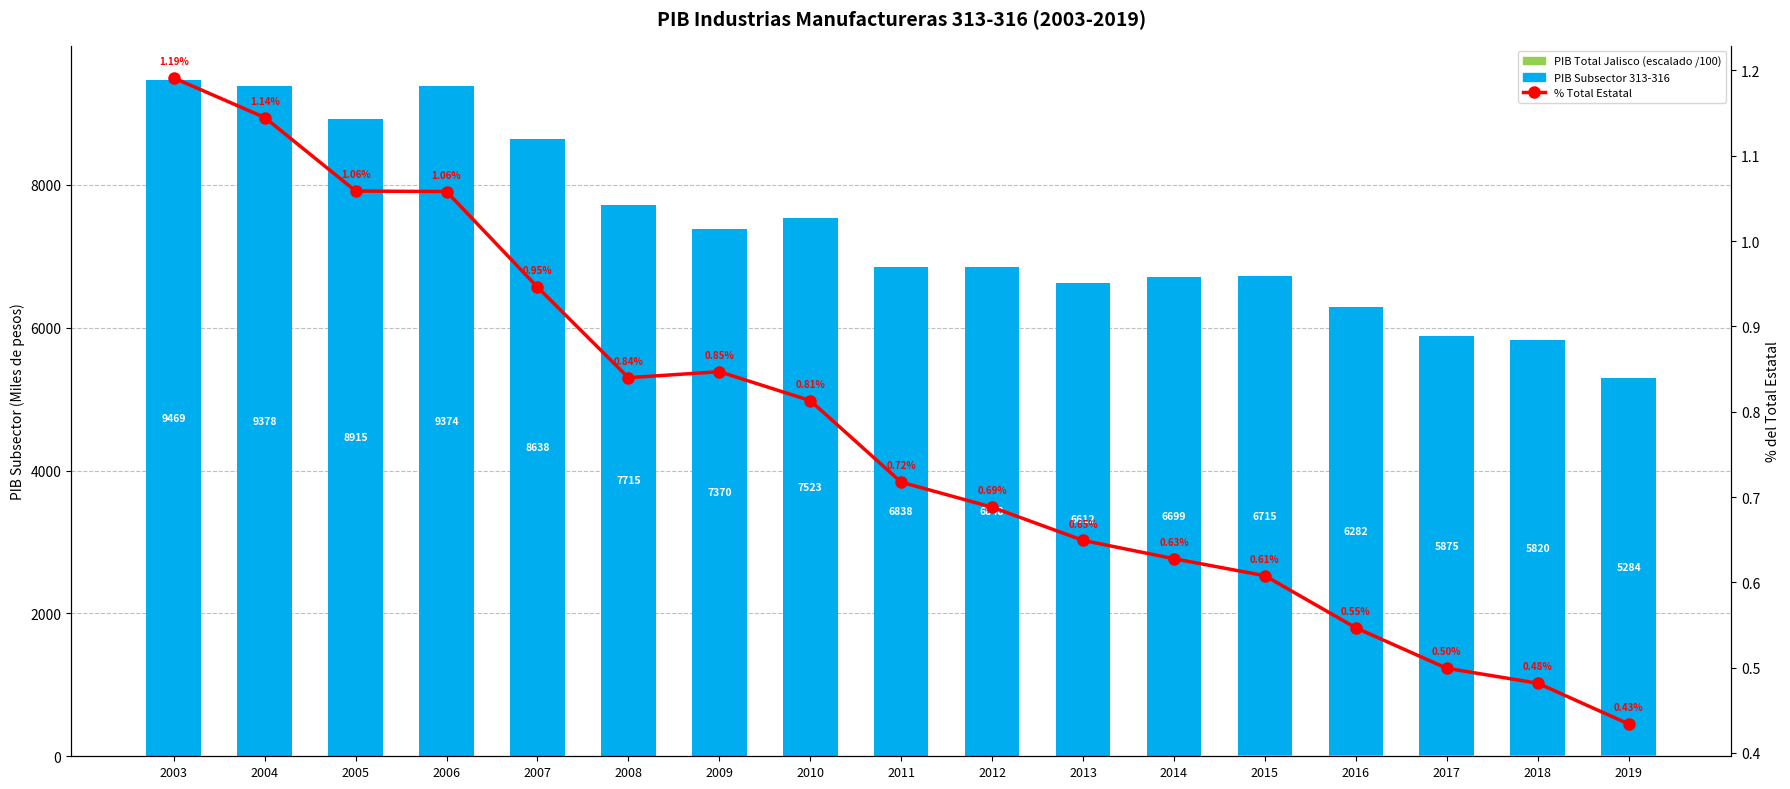

What is the difference between the % Total Estatal values at 2008 and 2013?

0.2